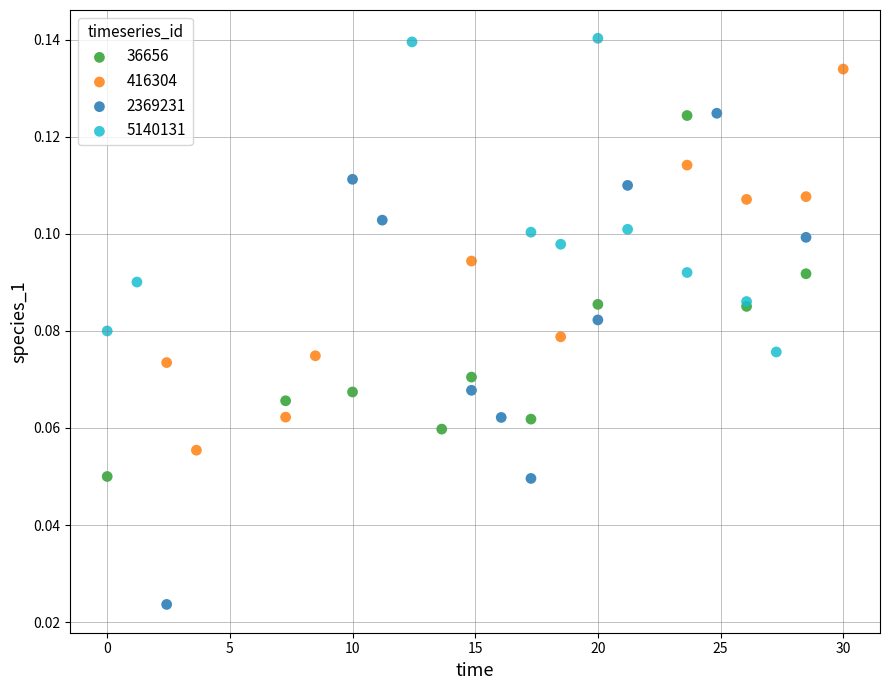

What are all the series names shown in the legend?

36656, 416304, 2369231, 5140131